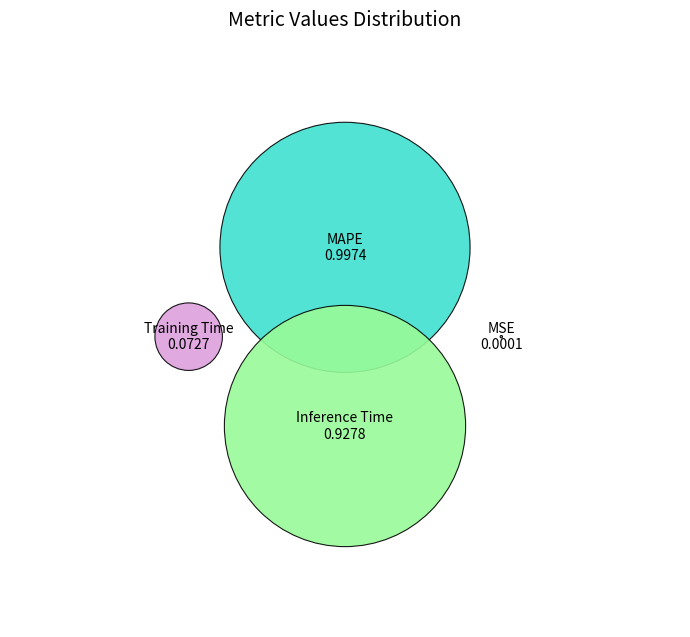

Combined, do MAPE and Training Time account for over 50%?

Yes